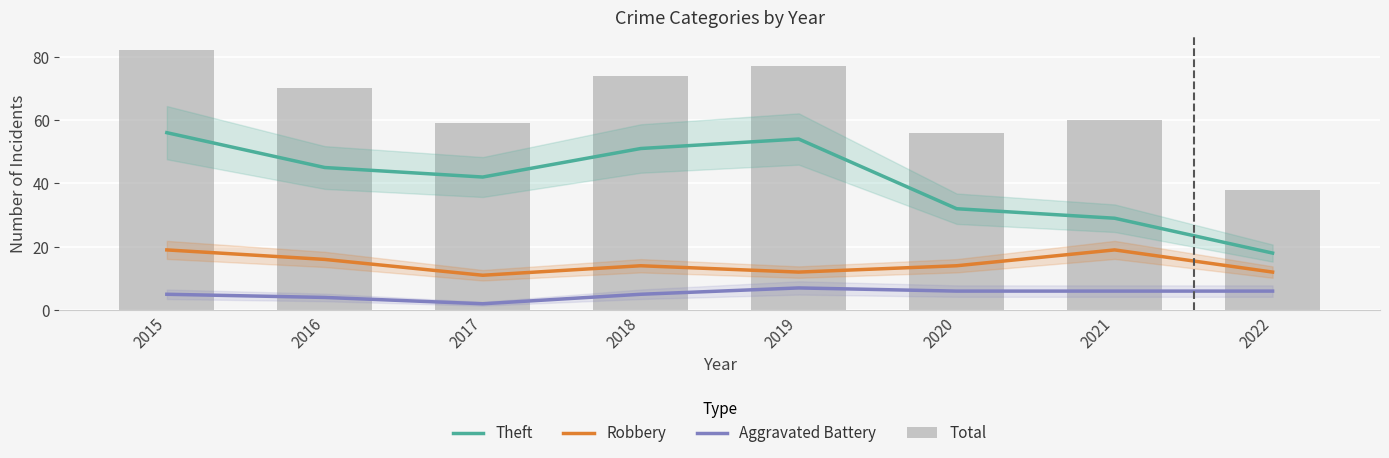

The value of Robbery at 2016 is 27. True or false?

False